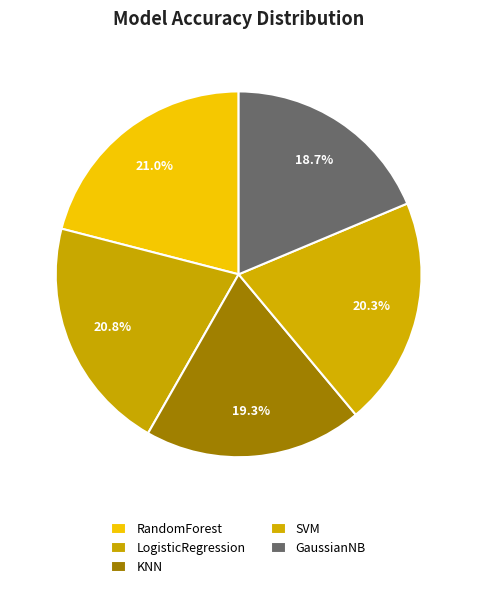

To the nearest percent, what portion does SVM represent?

20%